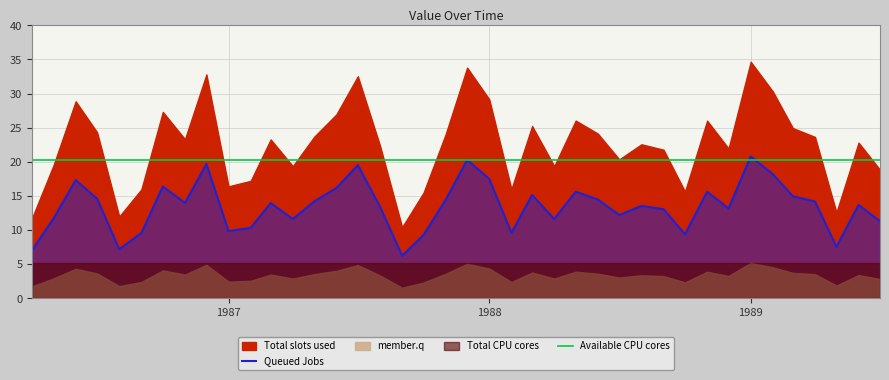

What is the lowest value of the Queued Jobs series?

6.3